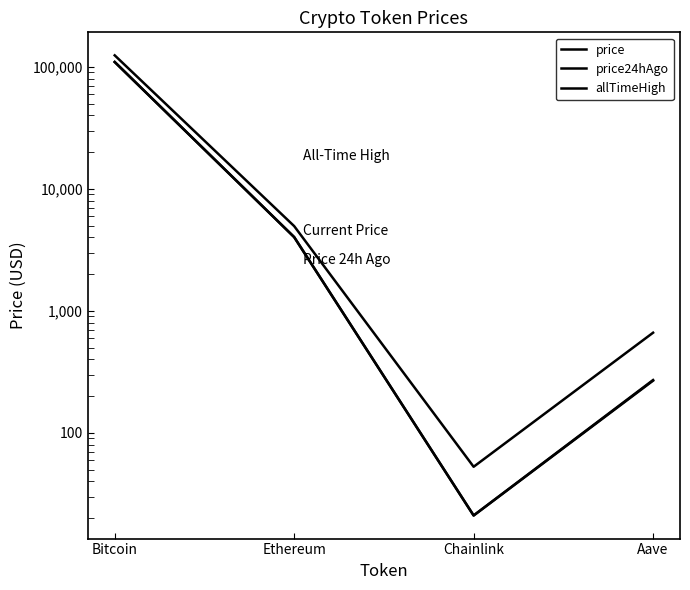

Which series has the largest range (max minus min)?

allTimeHigh